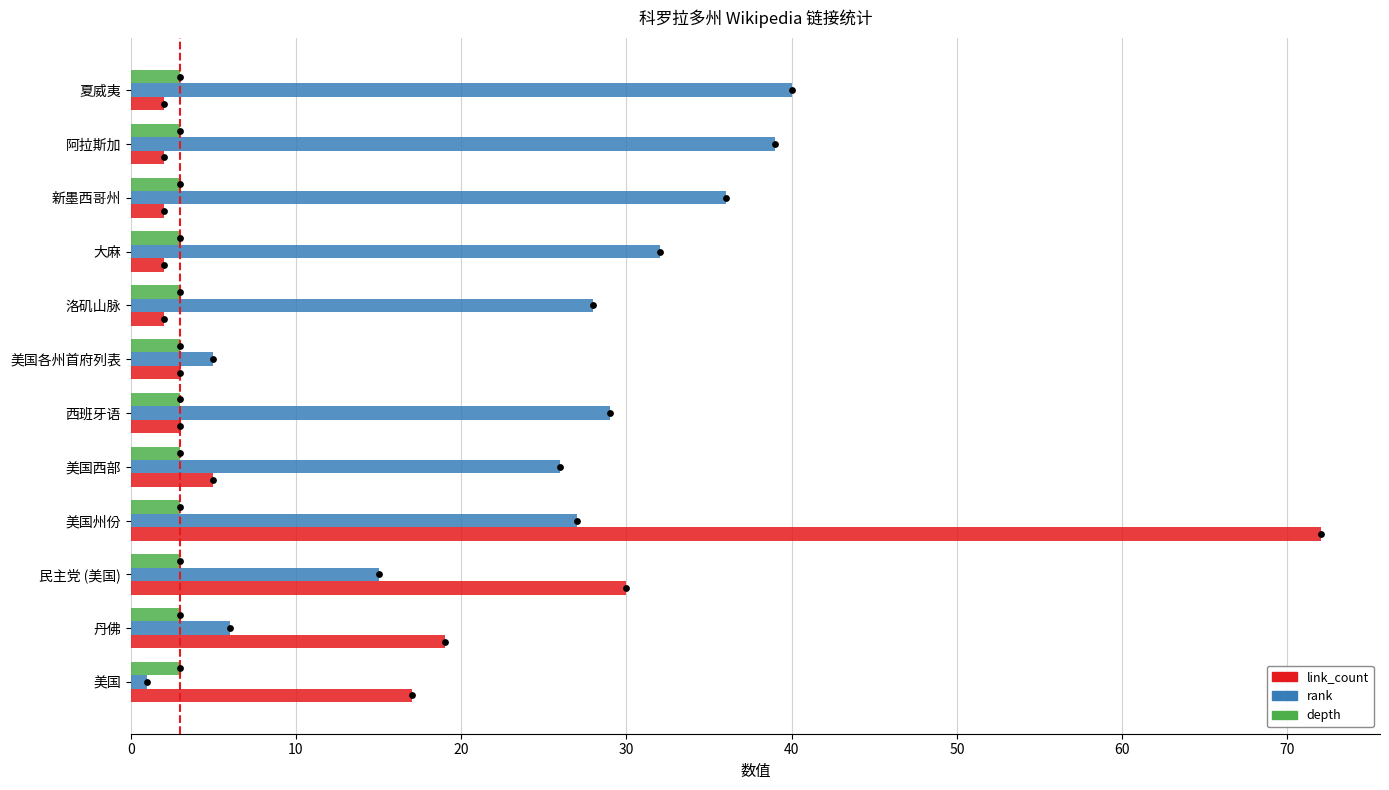

Which series has the largest total across all categories?

rank